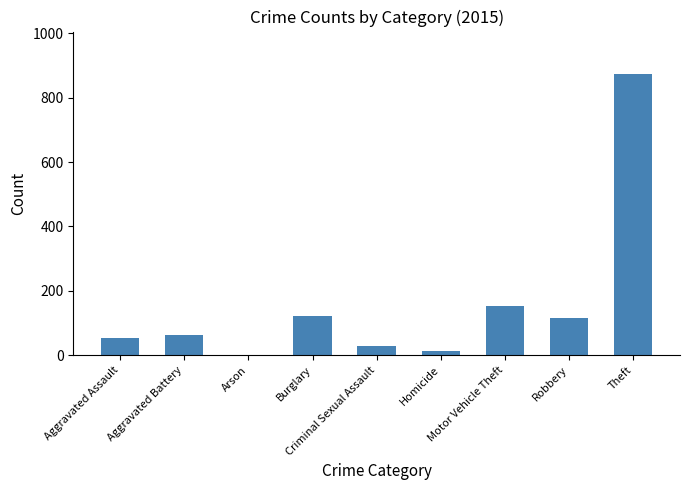

What is the sum of all values?

1425